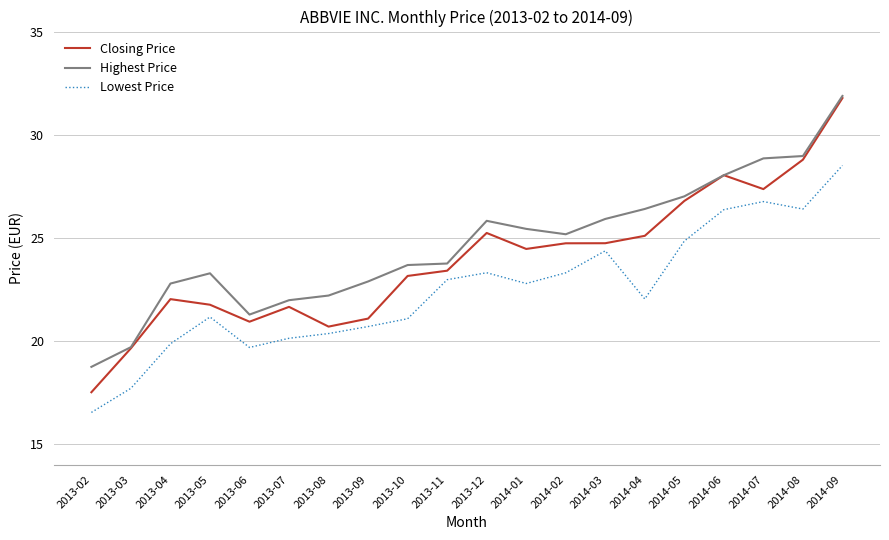

At which label is Lowest Price closest to 22?

2014-04